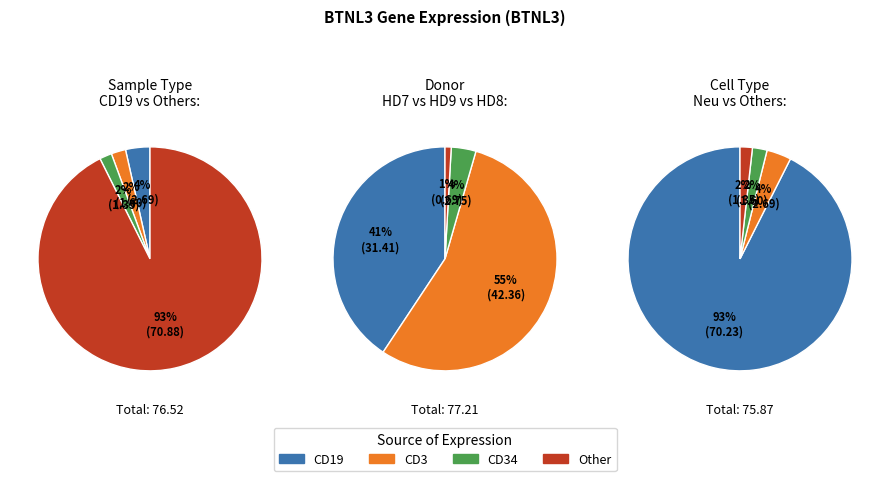

True or false: HD8_CD34 accounts for 1% of the total.

True